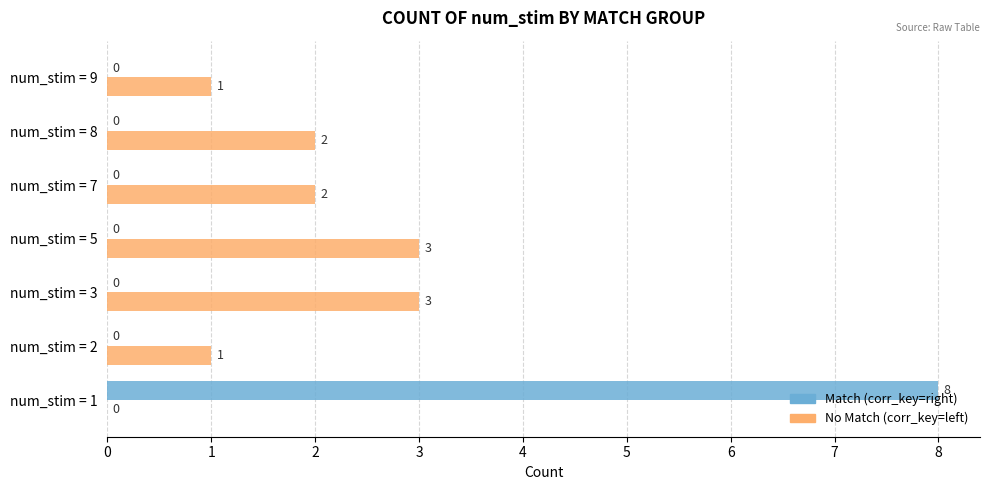

How many No Match (corr_key=left) values are between 1 and 3?

6